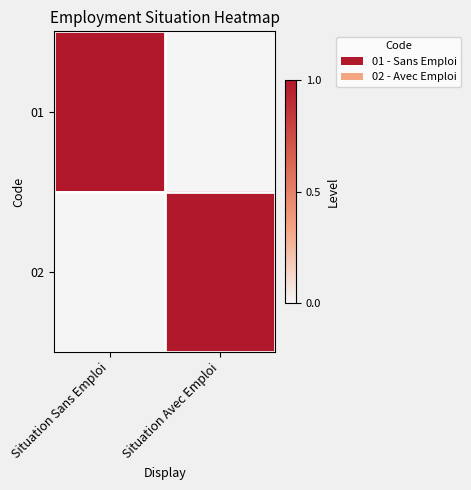

Which category has the highest value across all series?

Situation Sans Emploi